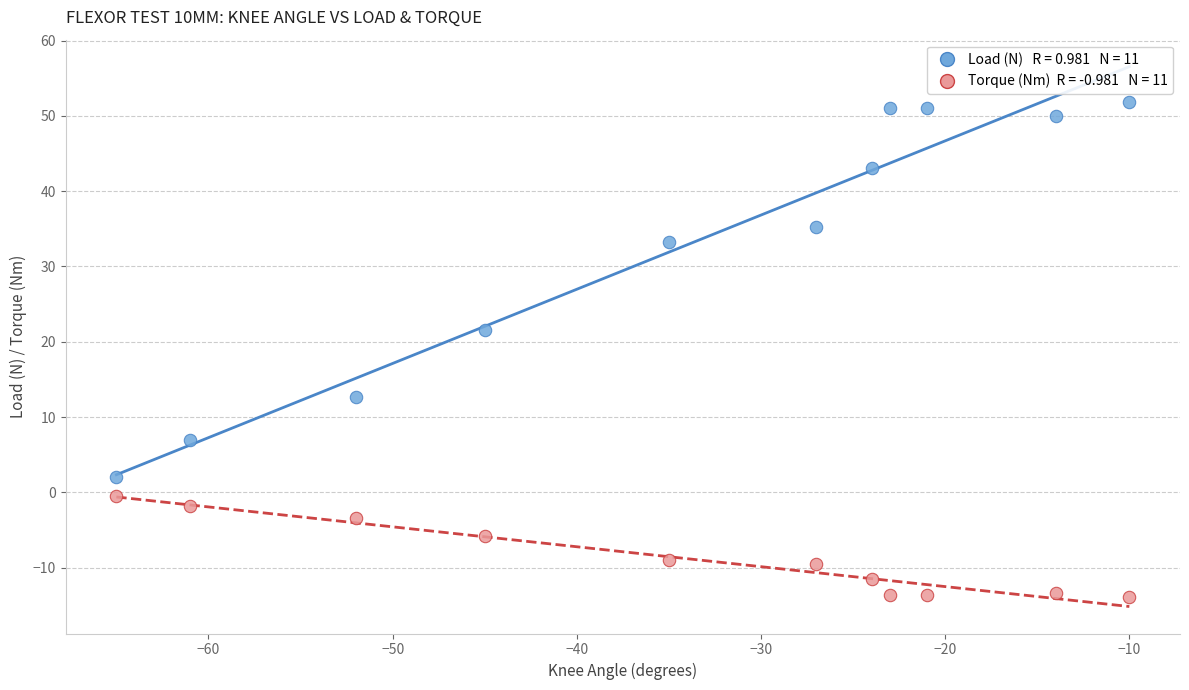

Across all data points, what is the range of Y values (max minus min)?

65.8